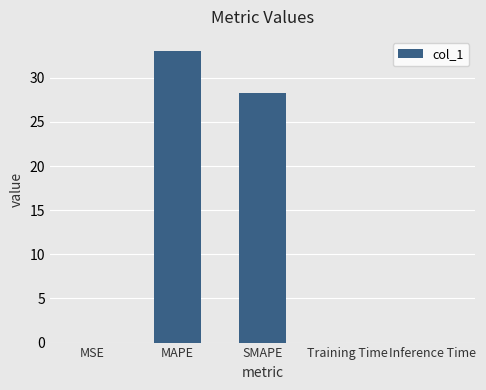

What is the change in value from SMAPE to Training Time?

-28.3